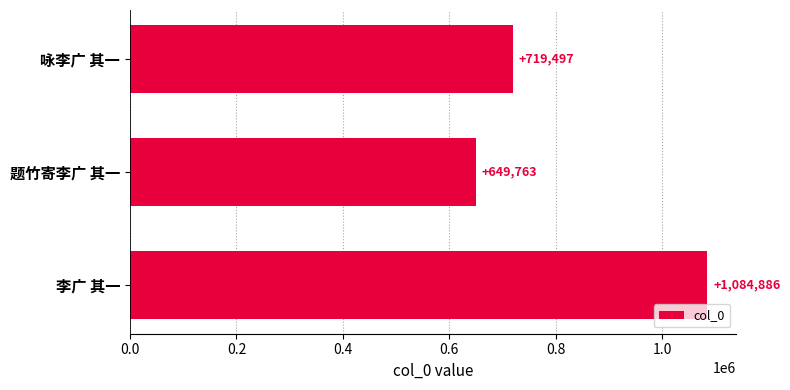

Is it true that the value at 题竹寄李广 其一 is 901466?

False